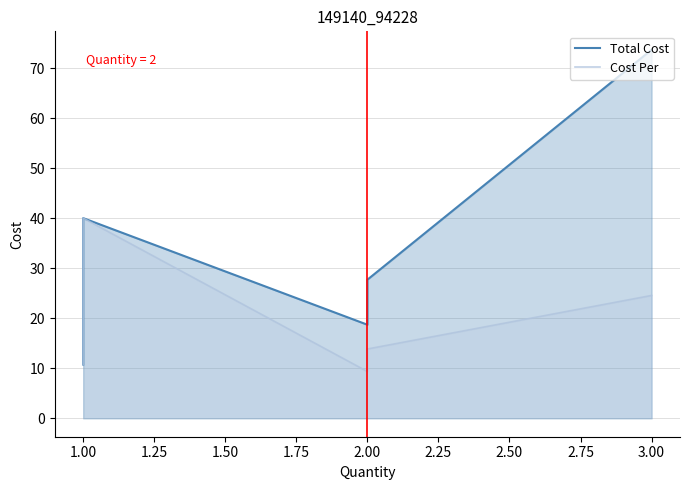

True or false: Total Cost has more than 1 interior local peaks.

False